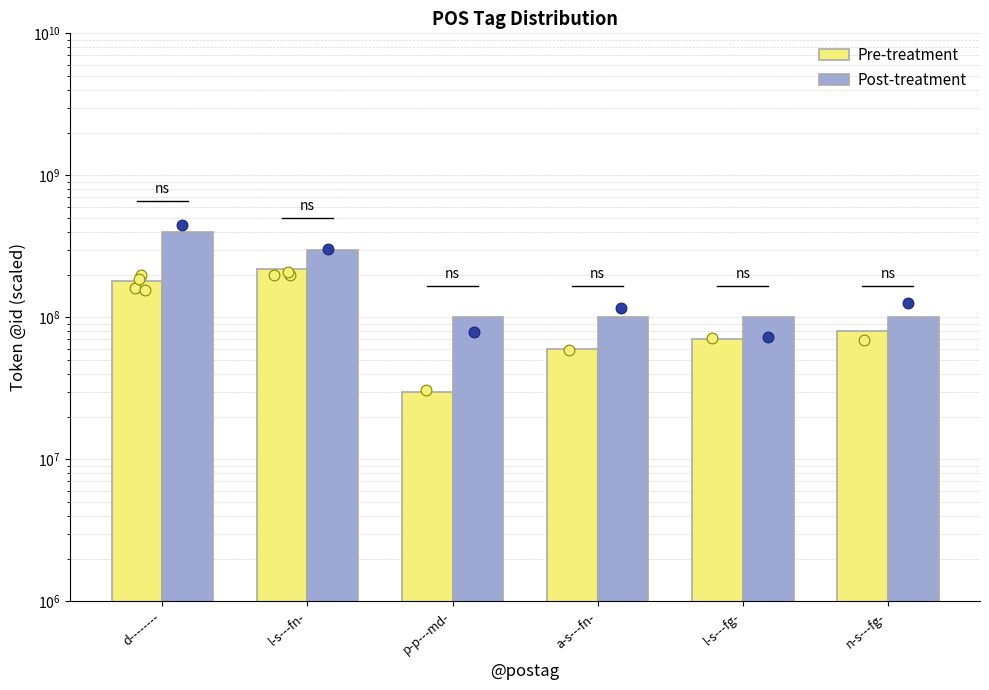

Which series reaches the maximum Y coordinate?

Post-treatment